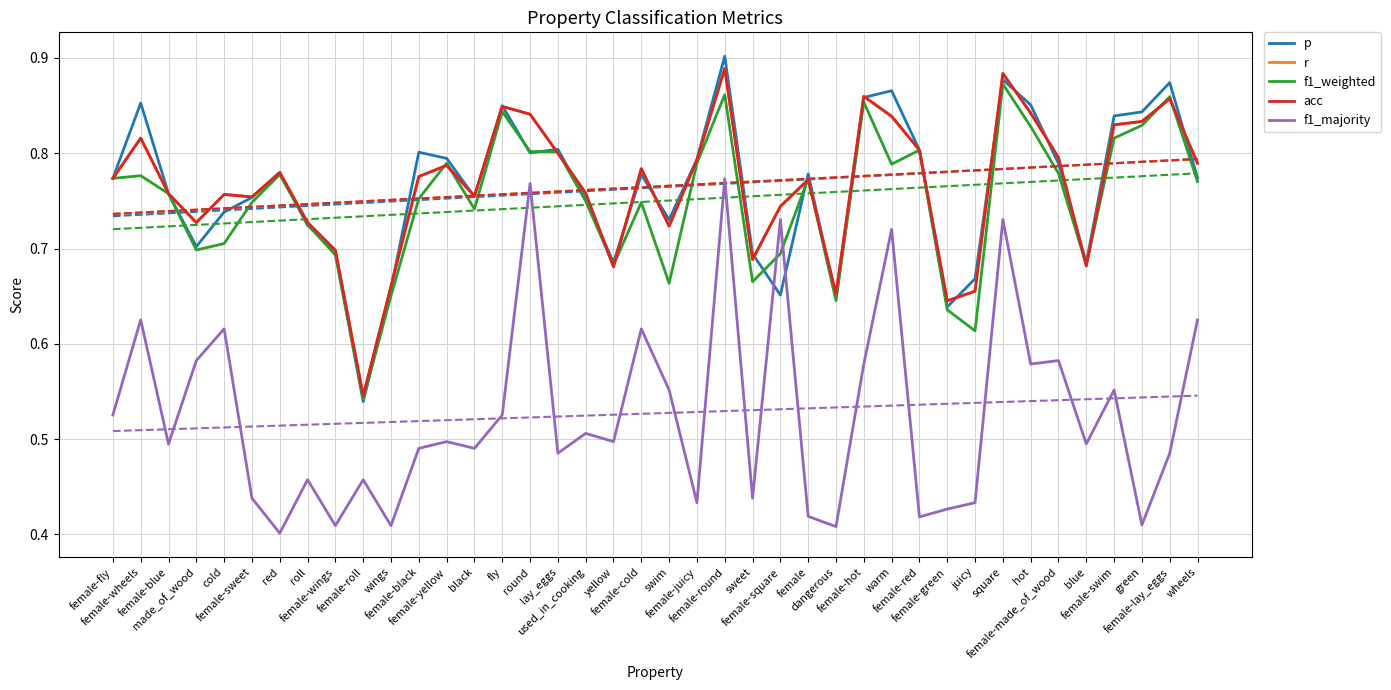

After their last crossing, which series has the higher values: f1_weighted or acc?

acc